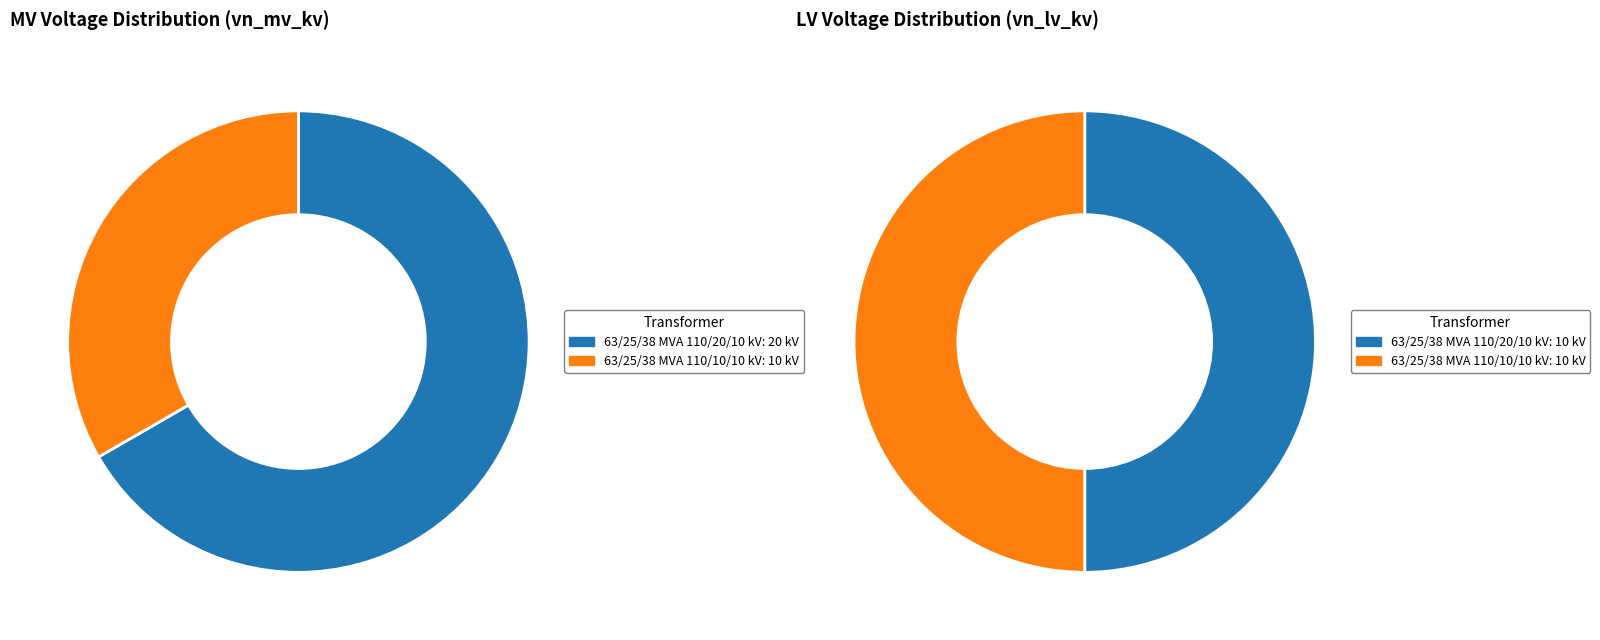

Is it true that values_lv is 50% of the pie?

True